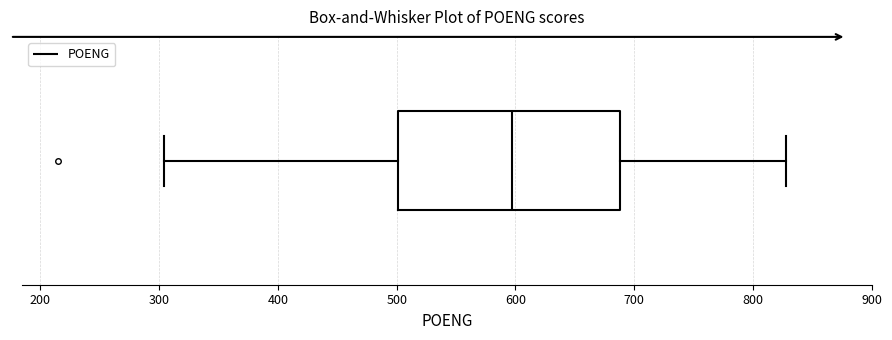

Transcribe this box plot: give where the median line is, the range the box spans, and where the two whiskers end, as read against the x-axis. The values are not printed on the chart, so give them approximately, as read against the axis.

median 600, box 500 to 690, whiskers 300 to 830